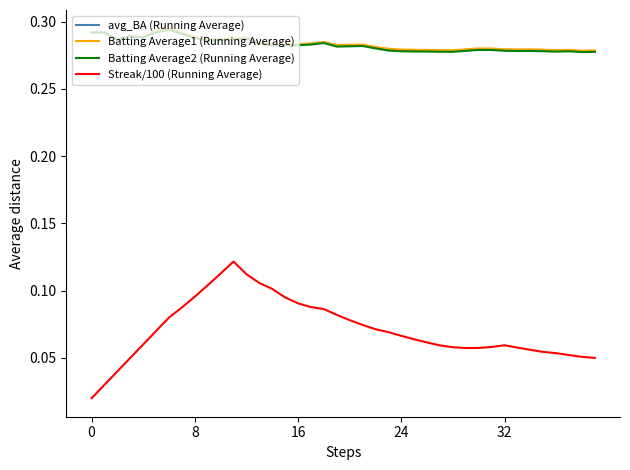

Which series has the widest spread of values?

Streak/100 (Running Average)